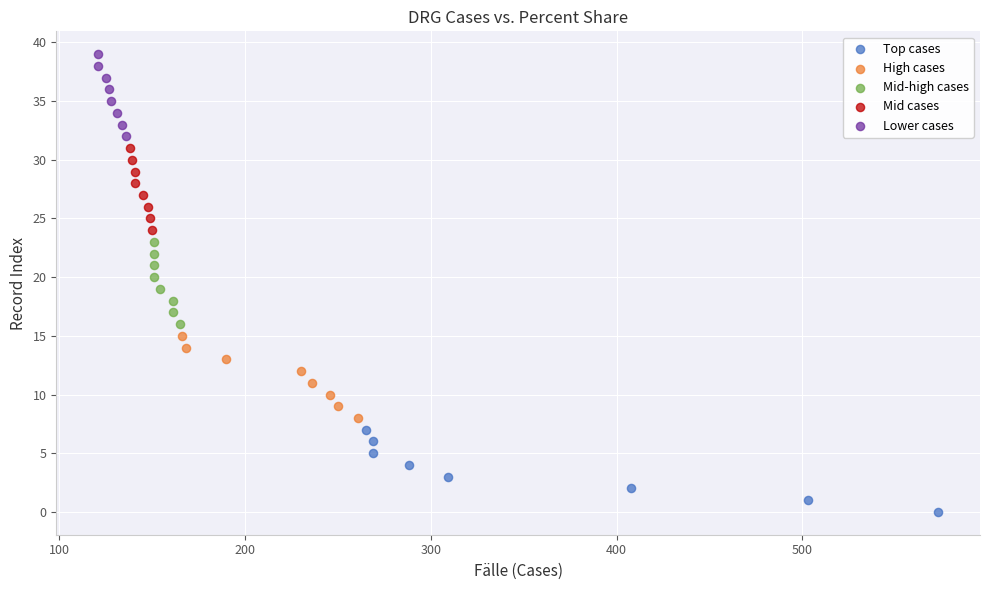

Which series reaches the maximum Y coordinate?

Lower cases